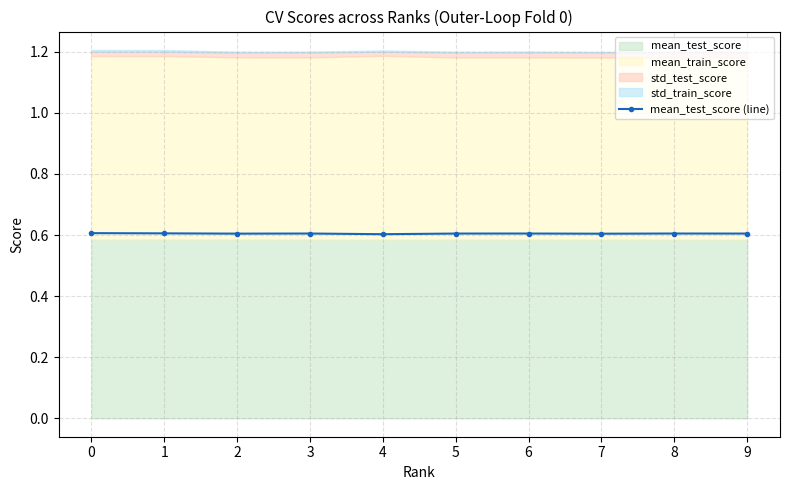

What is the average value?

0.6